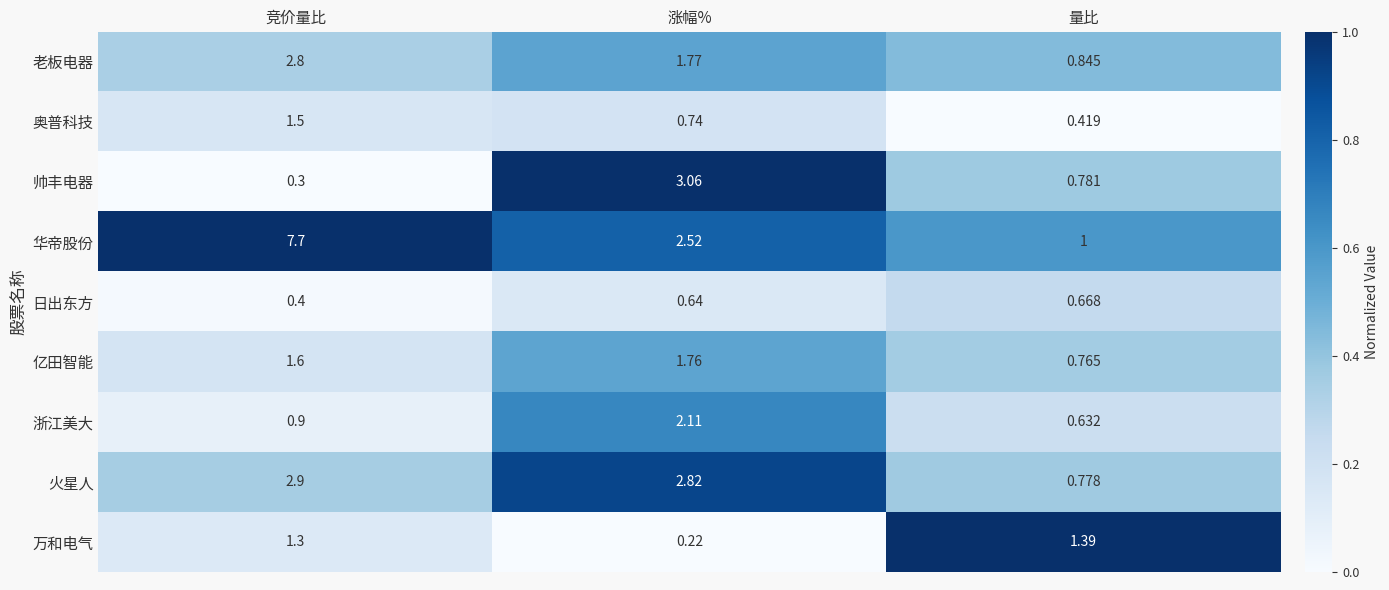

Which category has the lowest value in the 日出东方 series?

竞价量比